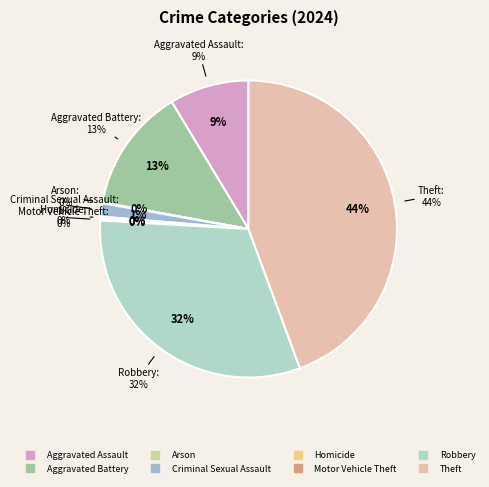

True or false: Motor Vehicle Theft accounts for 1% of the total.

False